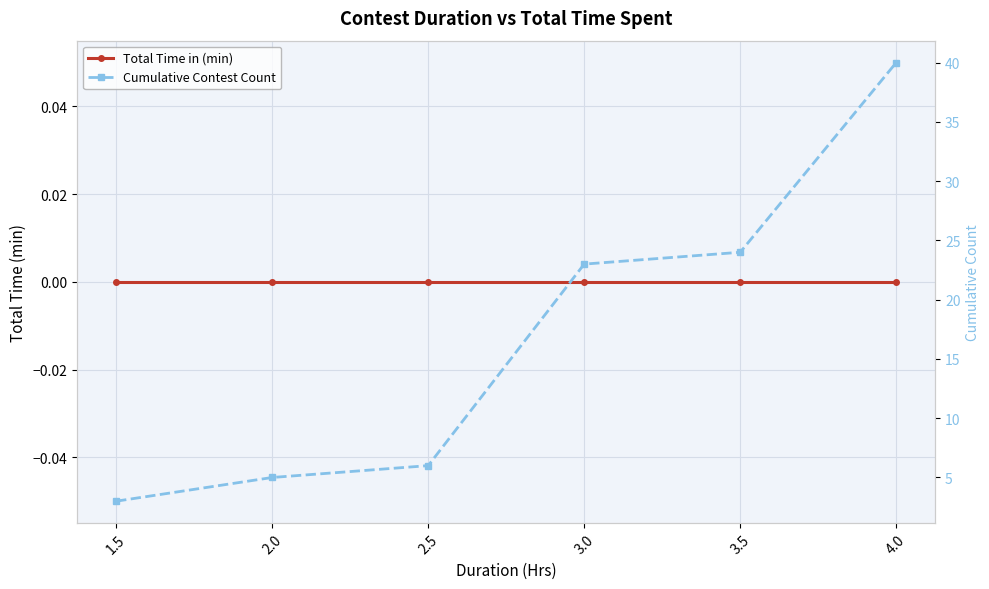

List the series in order of their overall mean, highest first.

Cumulative Contest Count, Total Time in (min)